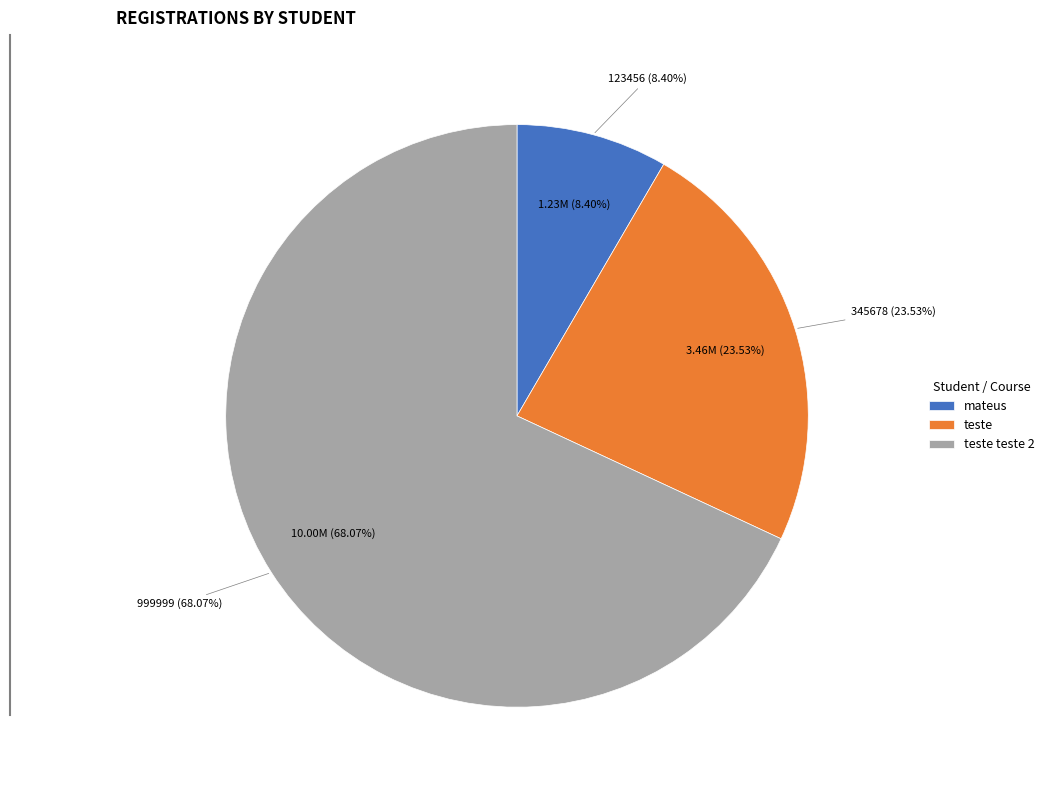

To the nearest percent, what portion does mateus represent?

8%